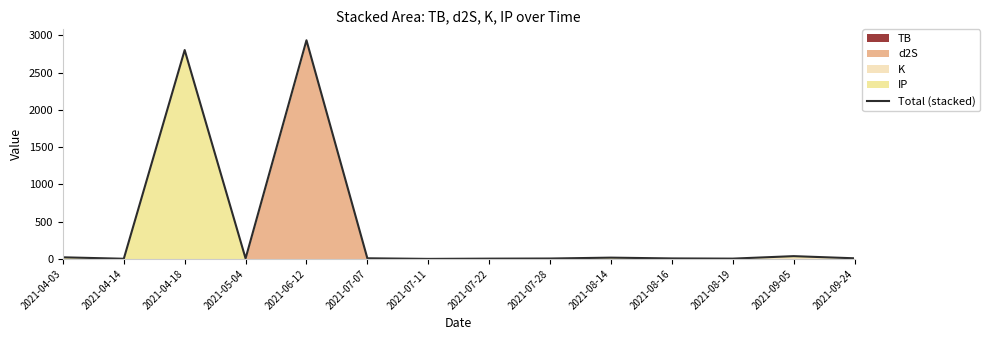

How many values are below 8?

7